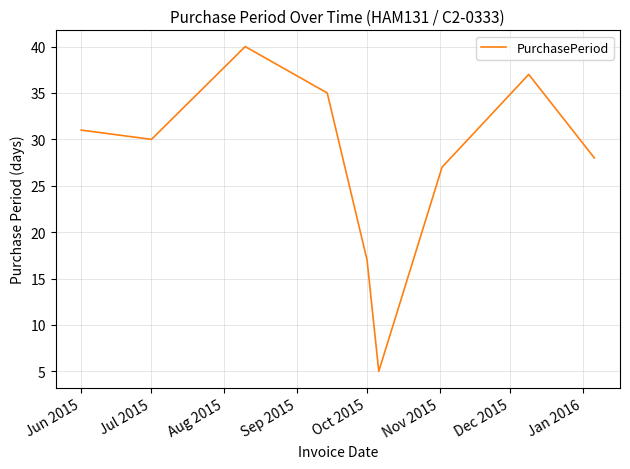

What is the minimum value shown in the chart?

5